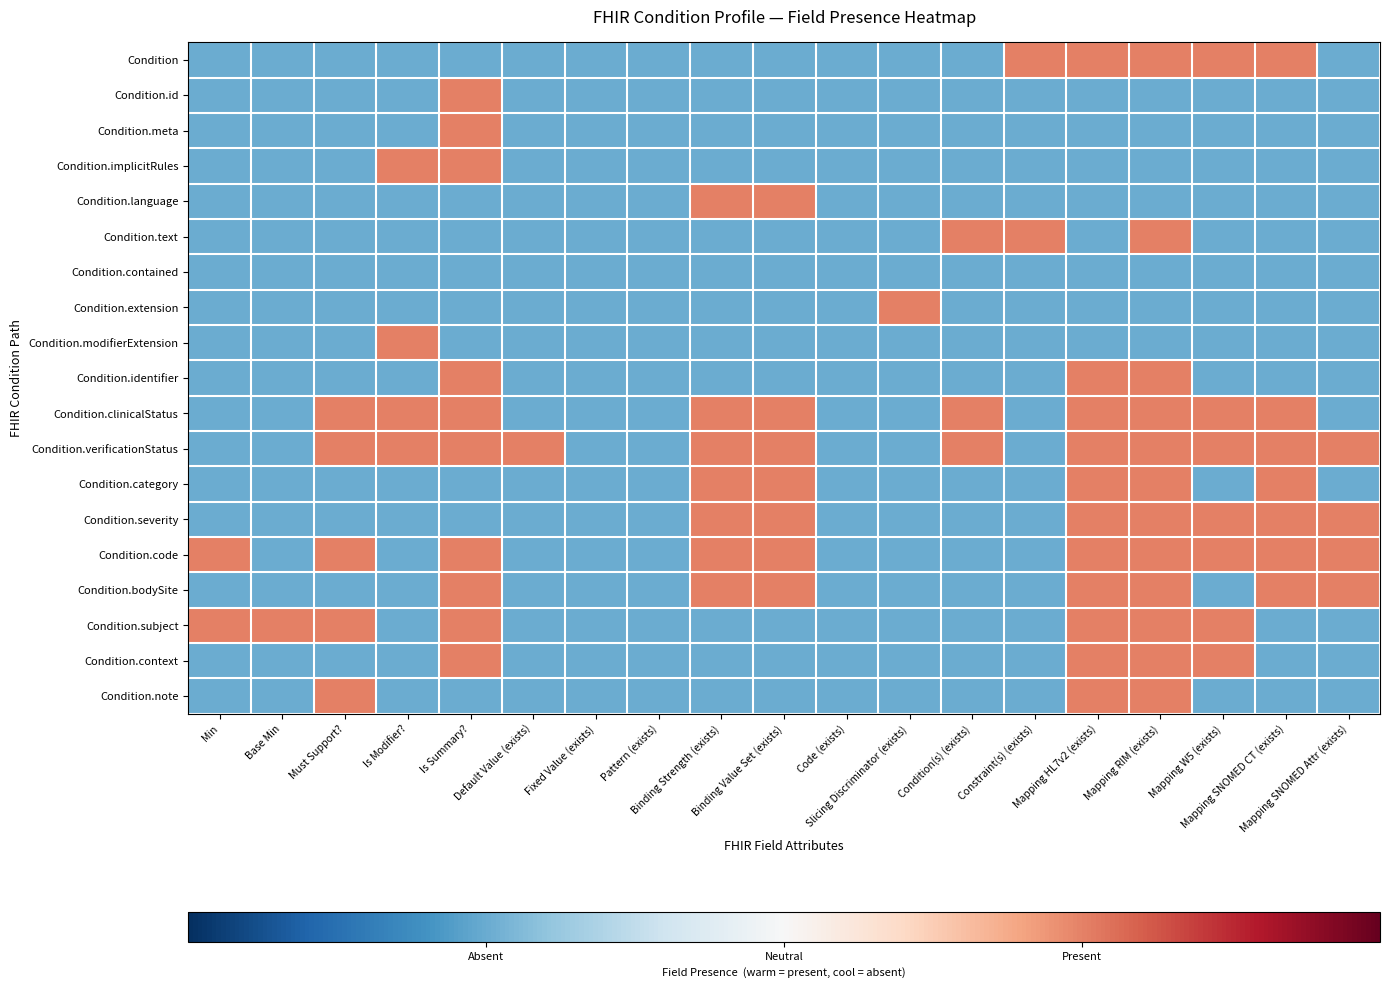

At how many categories does at least one series exceed 0?

16